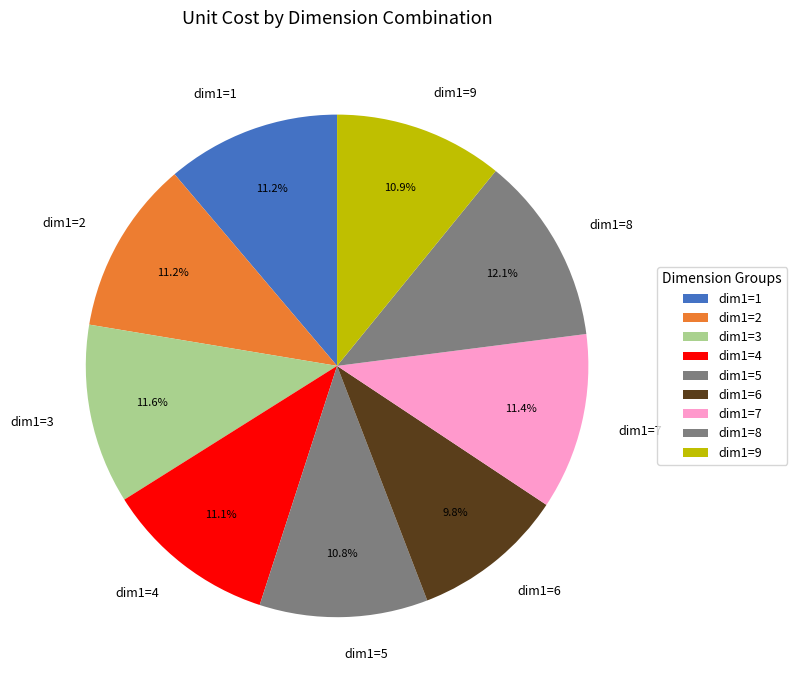

Count the number of slices in the pie.

9